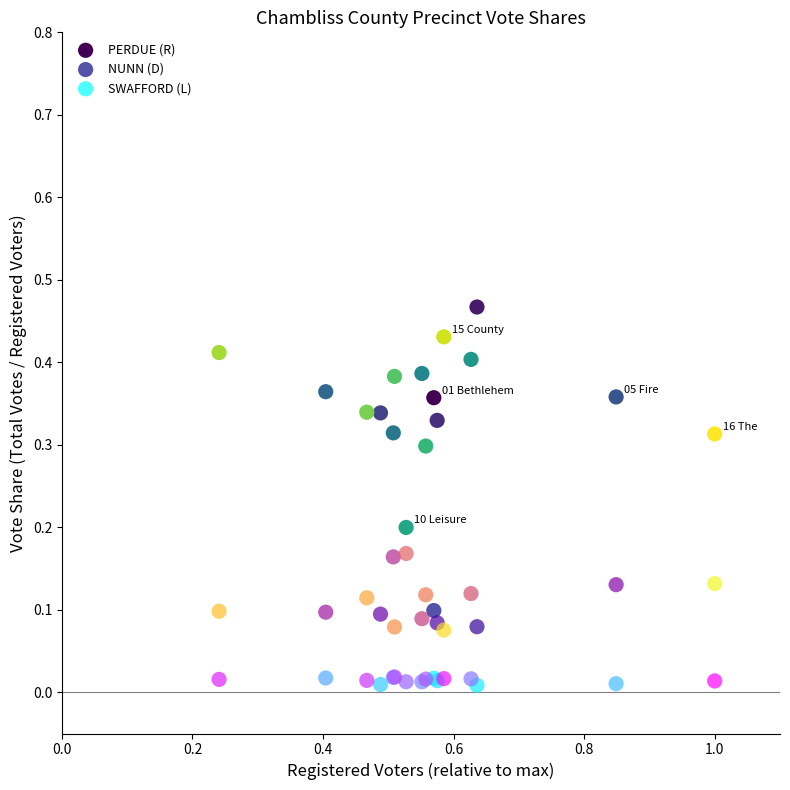

What are all the series names shown in the legend?

PERDUE (R), NUNN (D), SWAFFORD (L)